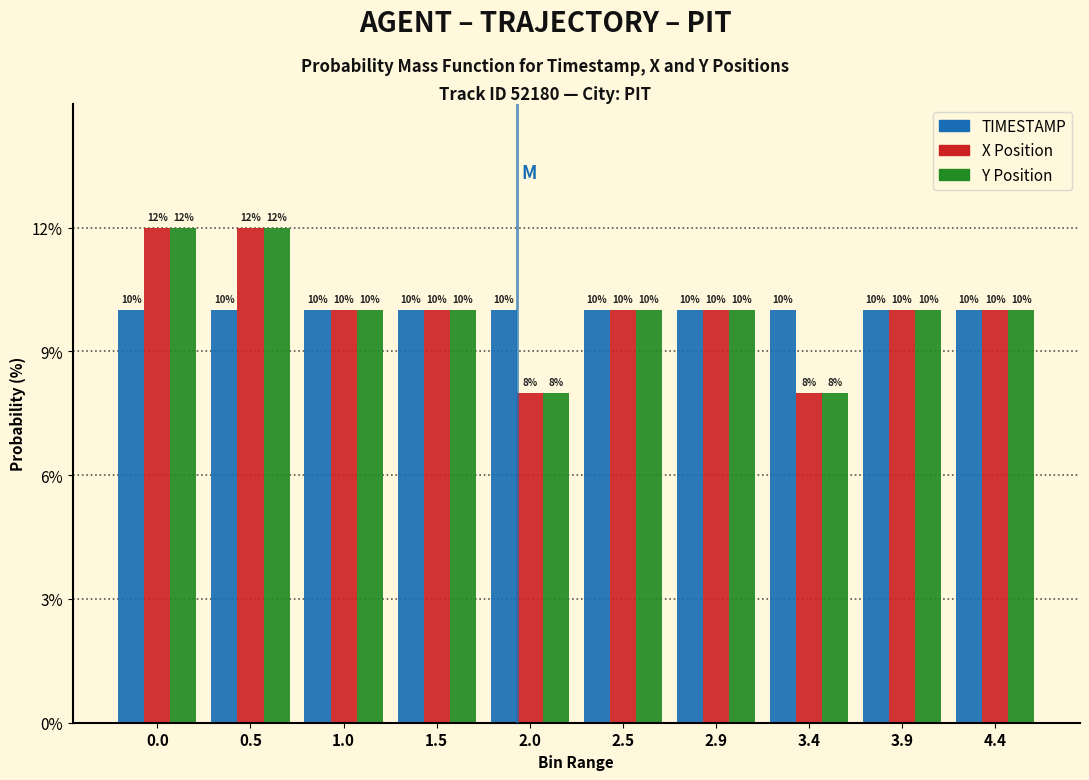

Reading left to right, transcribe all the data shown in this chart.

TIMESTAMP: 10	10	10	10	10	10	10	10	10	10
X: 12	12	10	10	8	10	10	8	10	10
Y: 12	12	10	10	8	10	10	8	10	10